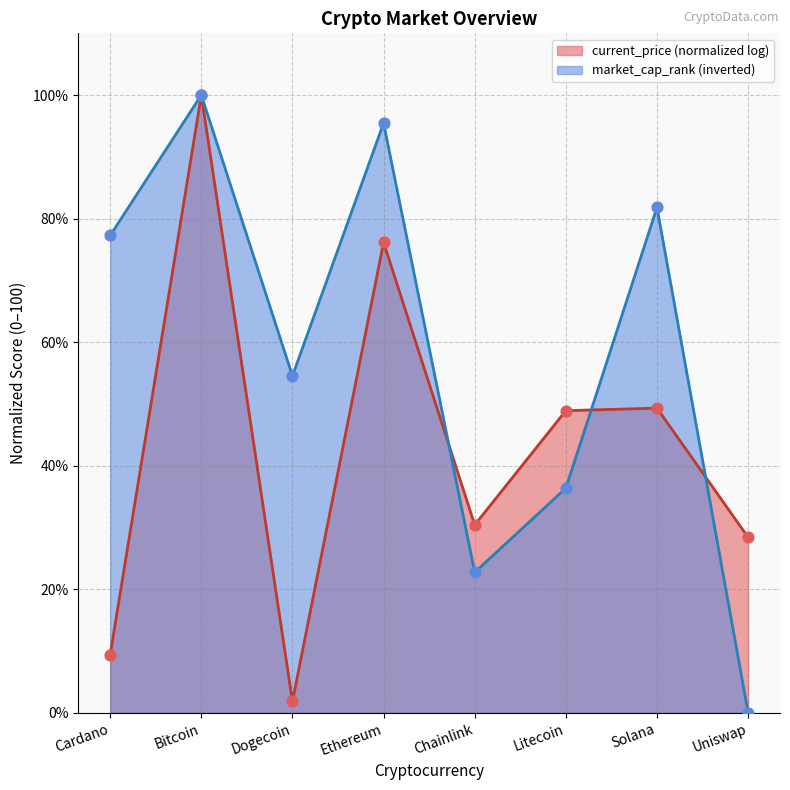

Approximately how many times larger is the value at Cardano compared to Litecoin?

2.1